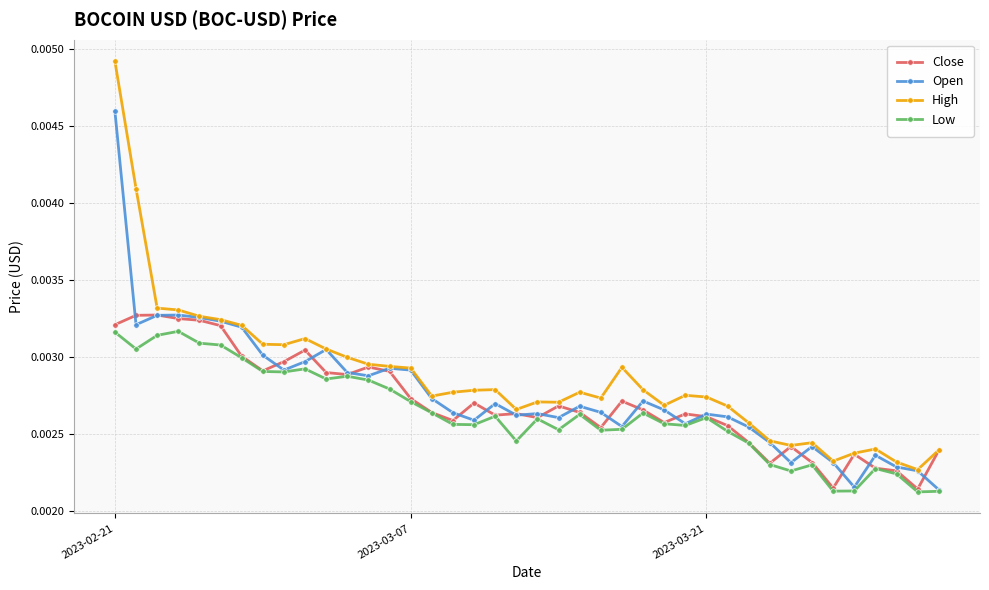

True or false: Close has more than 0 interior local peaks.

True